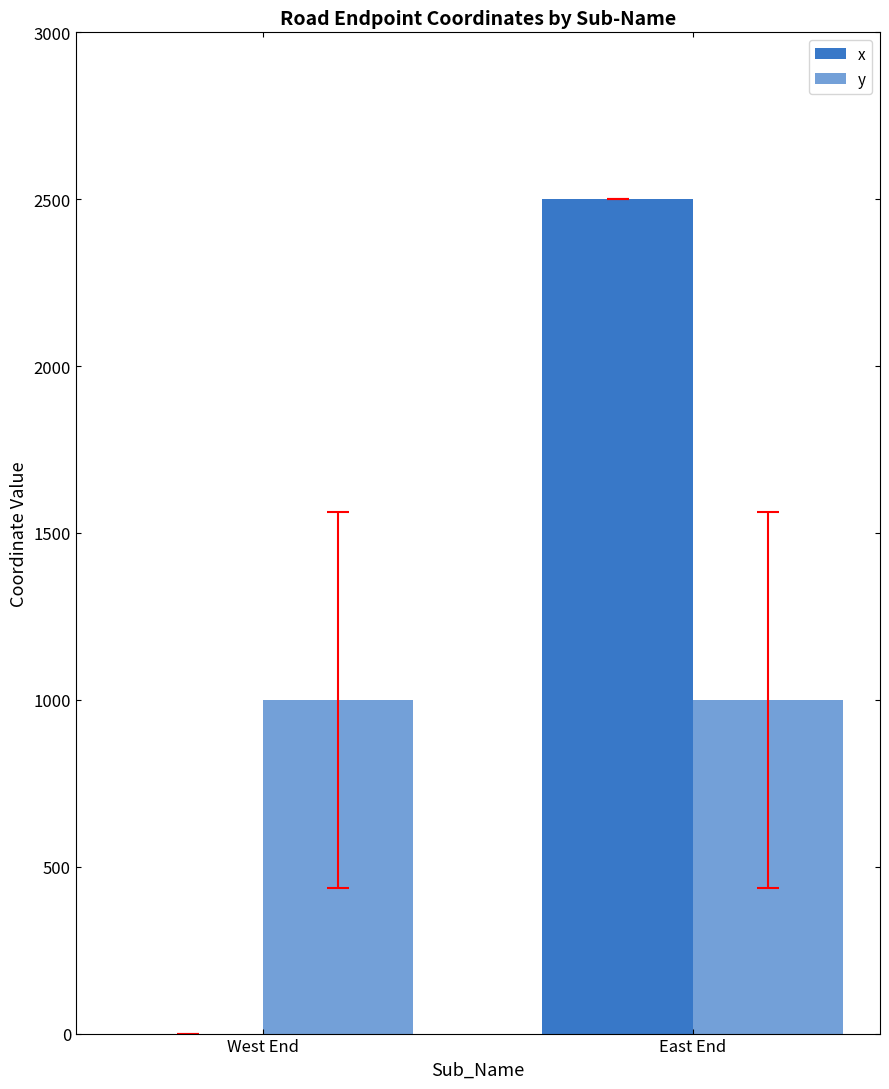

How many positive values does the x series have?

1